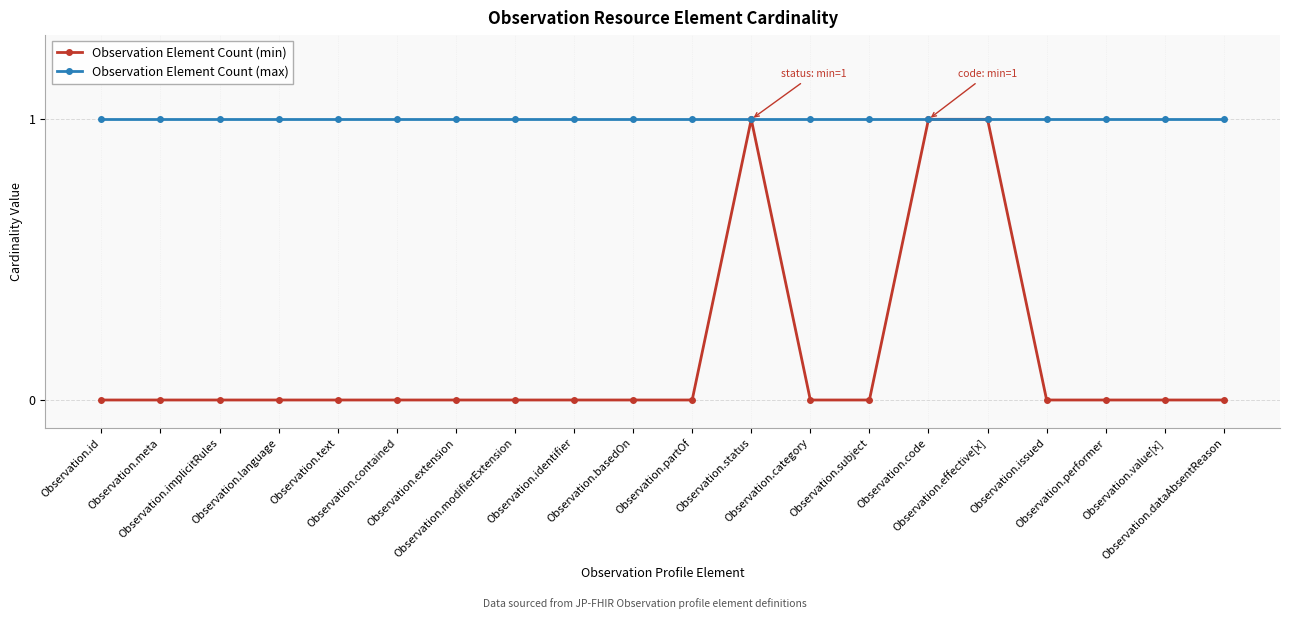

True or false: Observation Element Count (min) has a value of 1 at Observation.code.

True